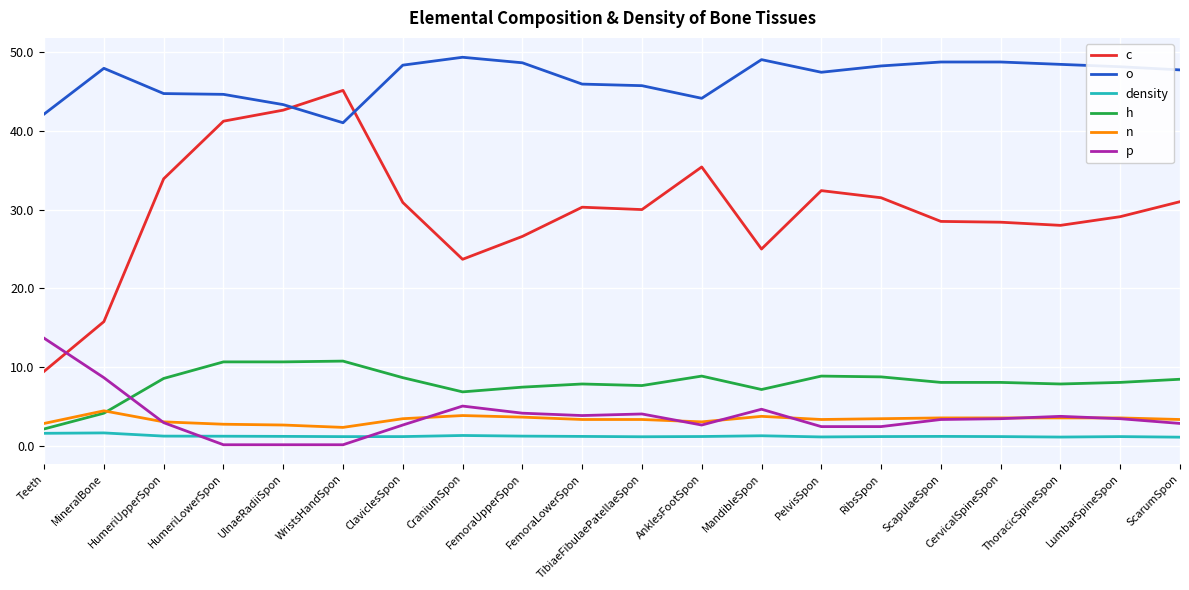

Which series changed the most between UlnaeRadiiSpon and PelvisSpon?

c